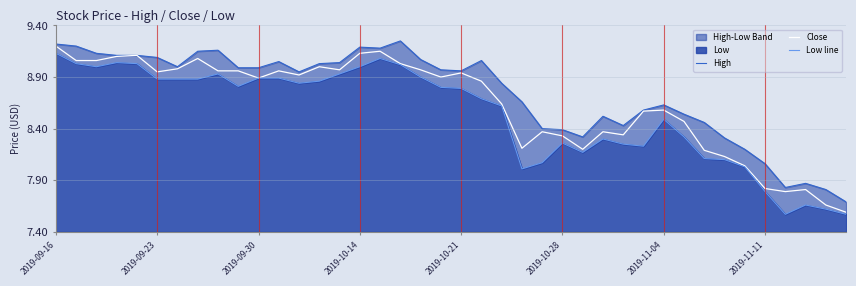

Where does the Close series first go above 8?

2019-09-16